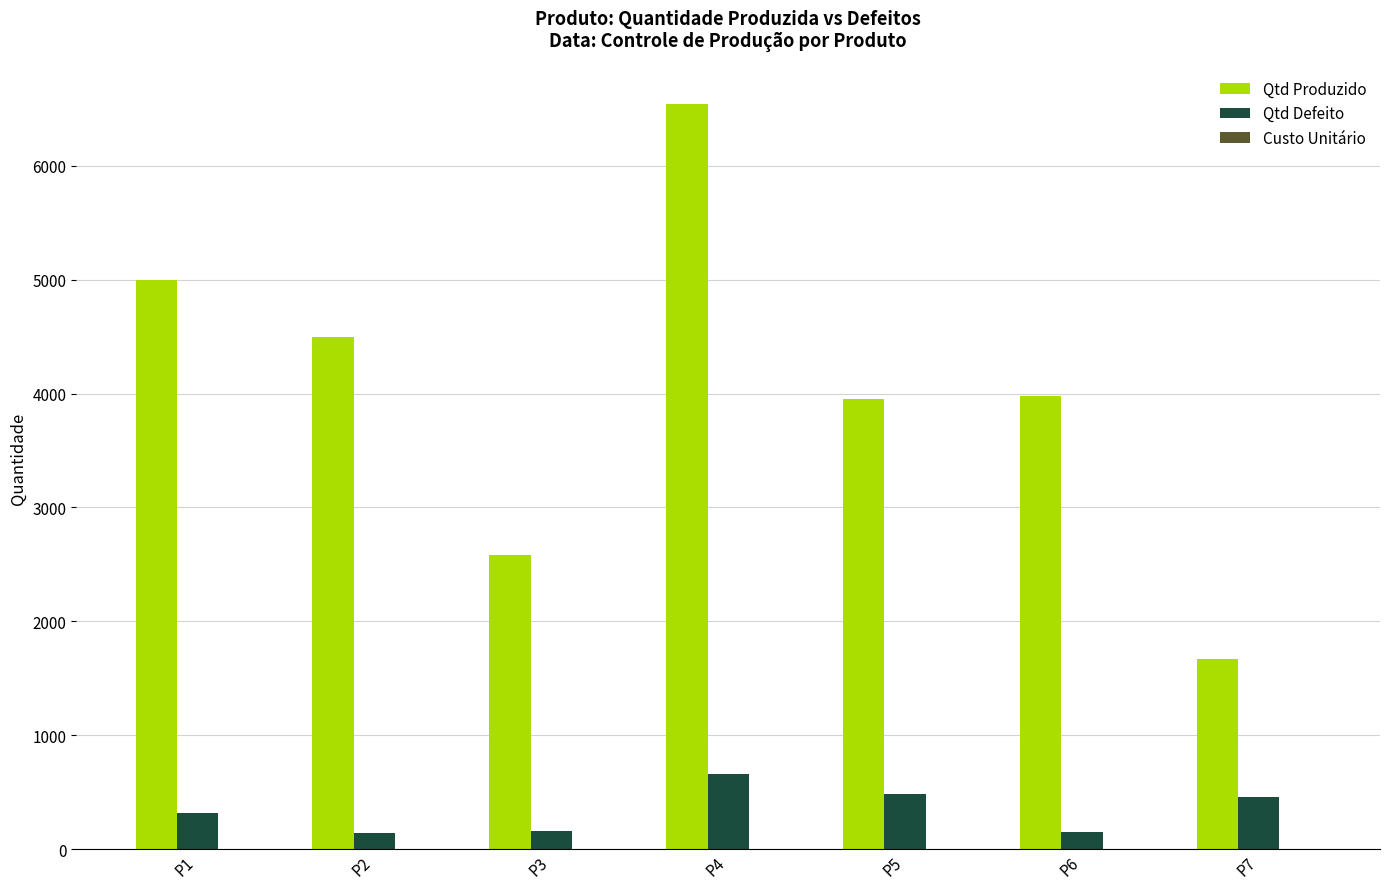

Read the Qtd Defeito value at P7.

458.0